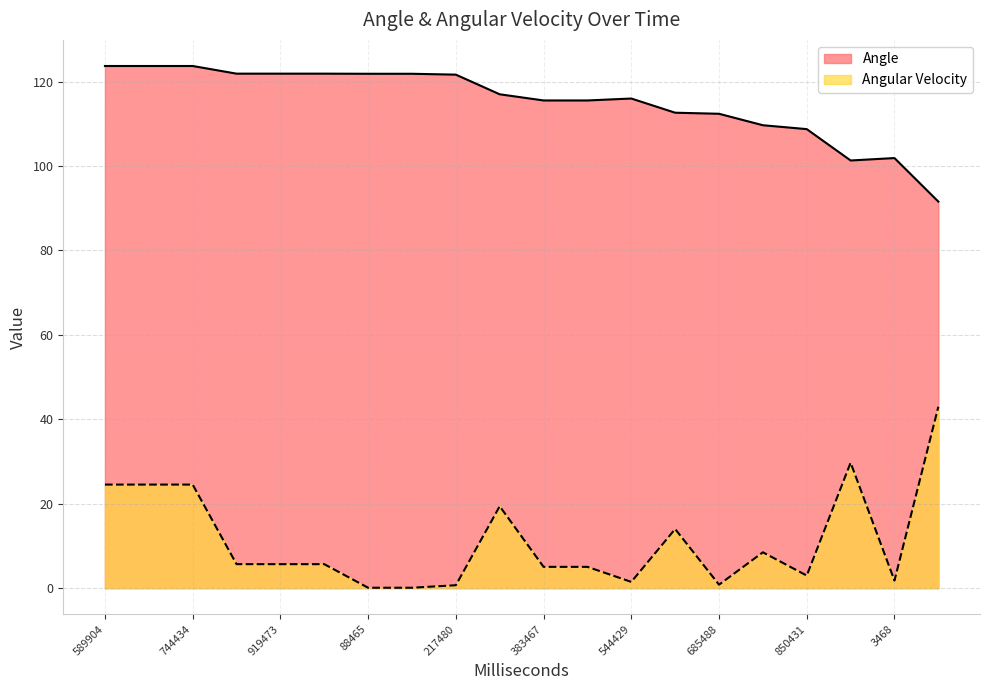

In Angle, how many points are higher than both neighbors (excluding endpoints)?

2